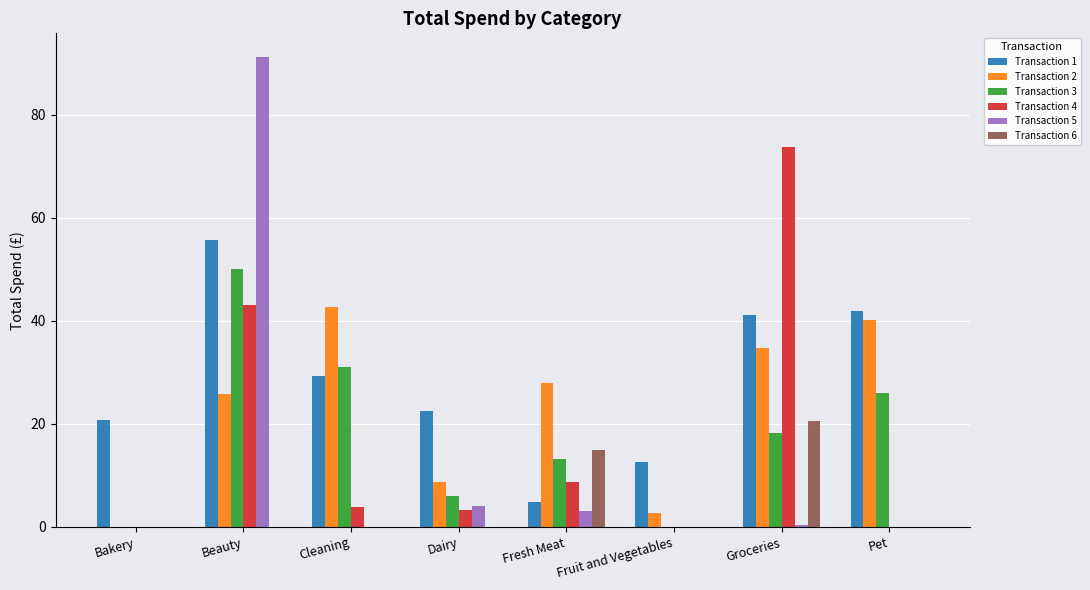

How many data points does each series have?

8